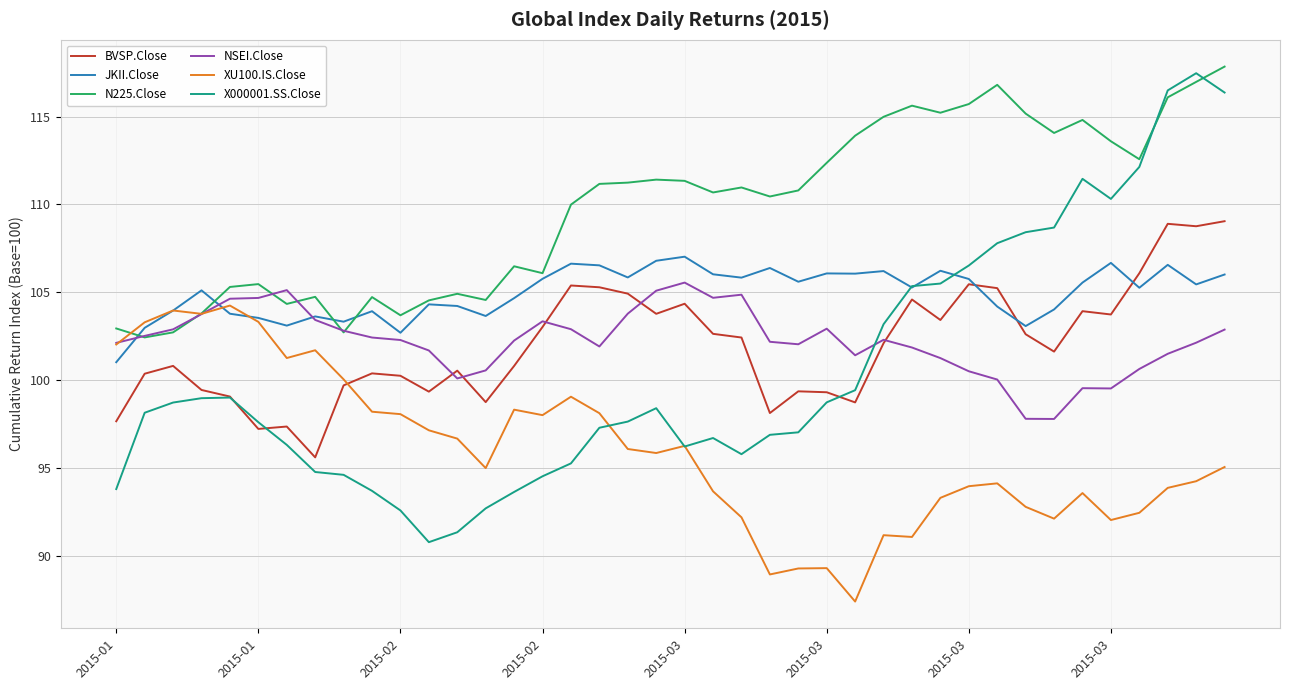

Does the chart have visible grid lines?

Yes